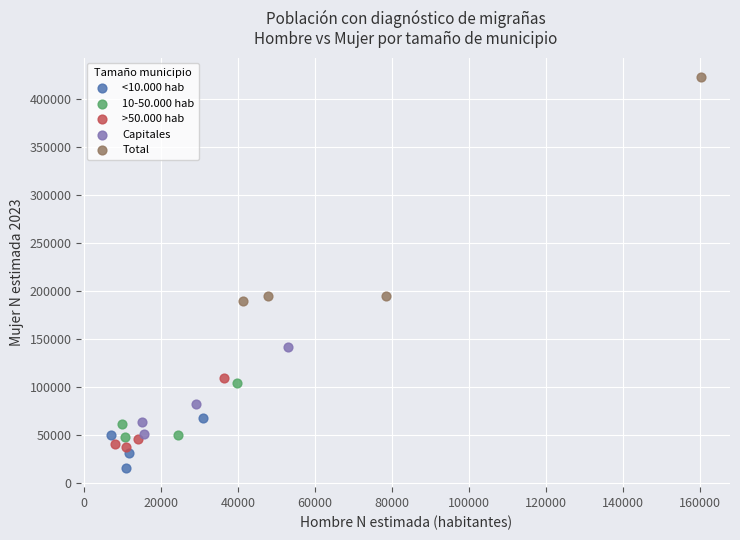

Which series has the widest spread of Y values?

Total